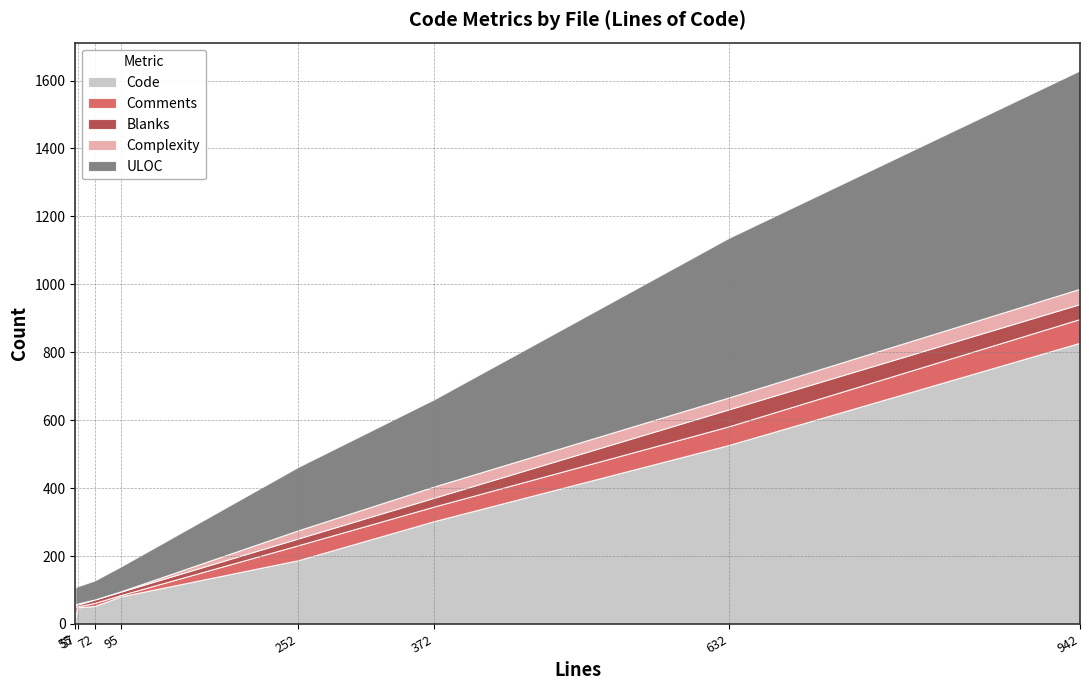

The value of Blanks at log.py is 7. True or false?

False